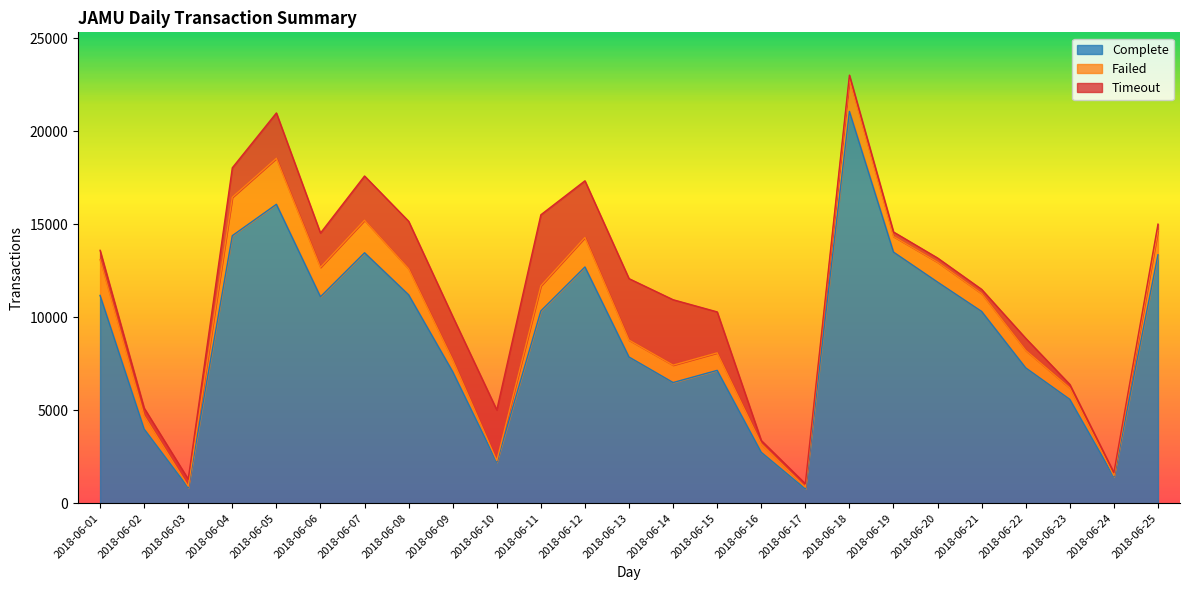

At how many categories does at least one series exceed 19901?

1